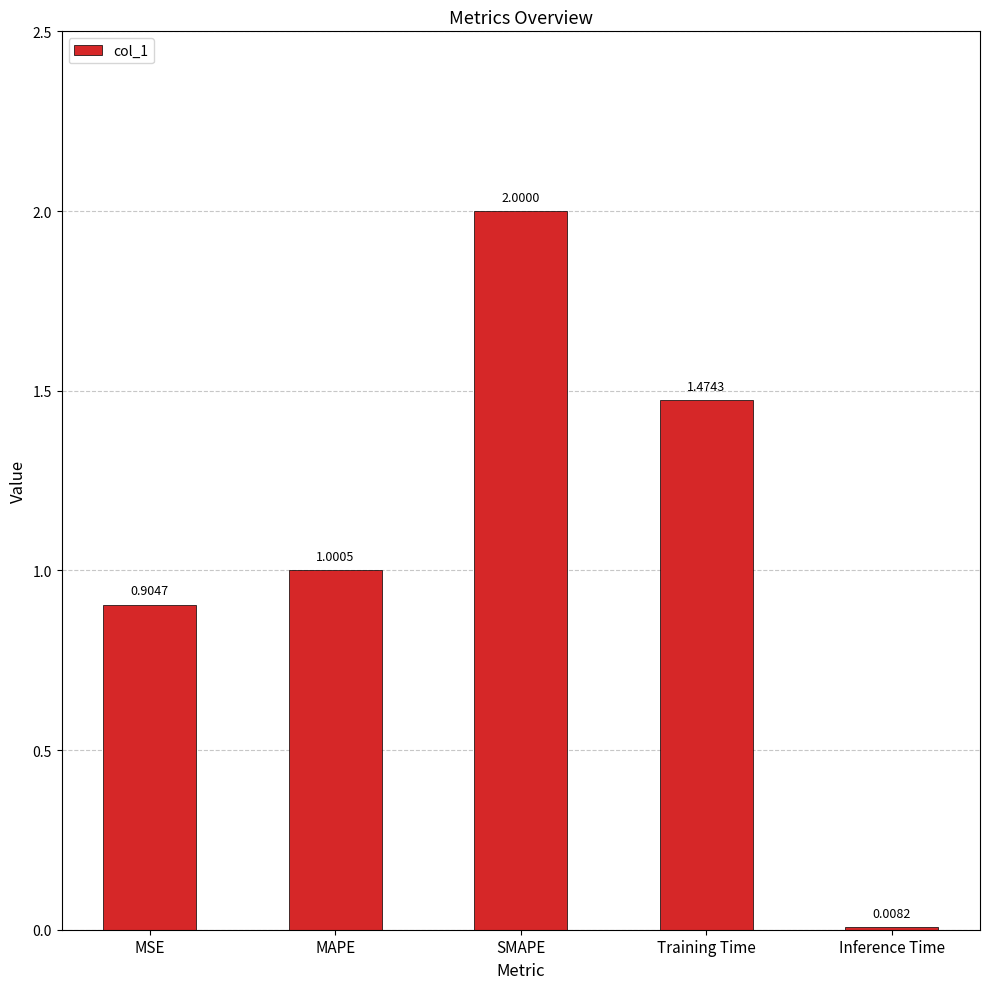

What is the label of the 1st bar from the right?

Inference Time